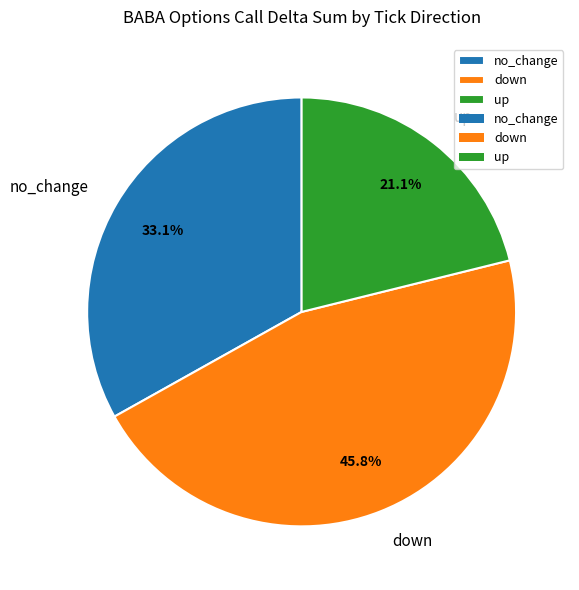

What is the largest slice in the pie chart?

down